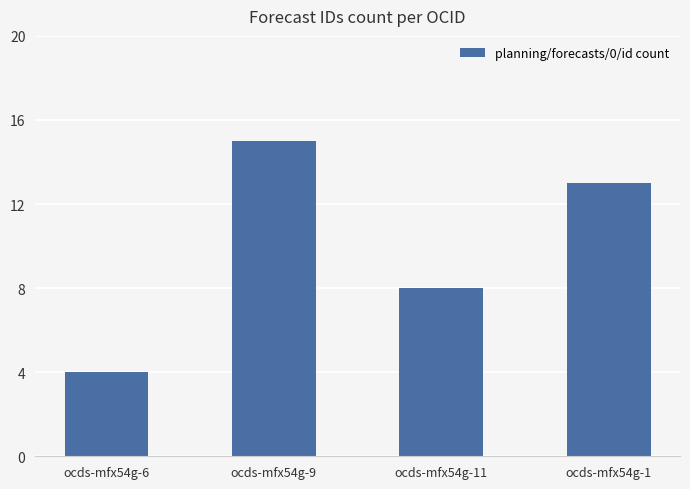

How many bars are there in total?

4